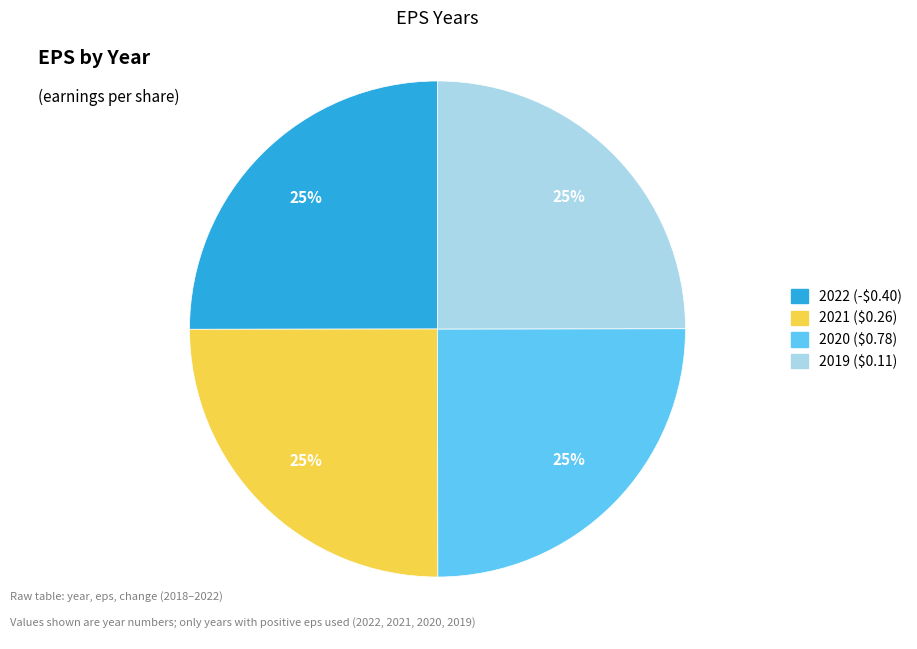

What is the ratio of the value at 2020 ($0.78) to the value at 2021 ($0.26)?

1.0